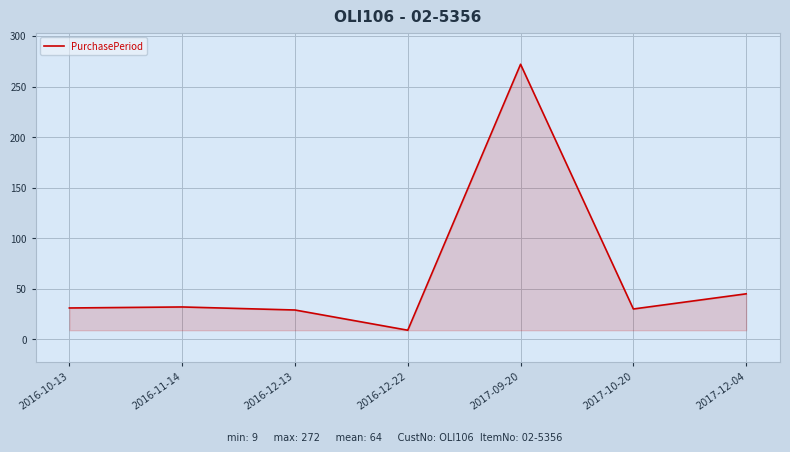

How many distinct data groups are displayed?

1